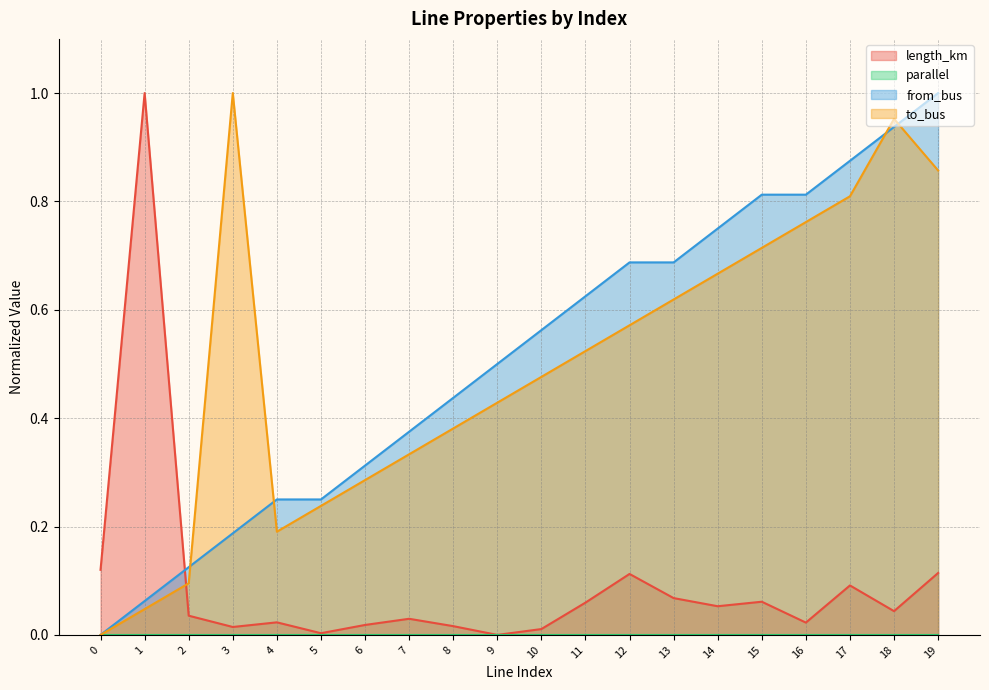

Count the number of data series in this chart.

4